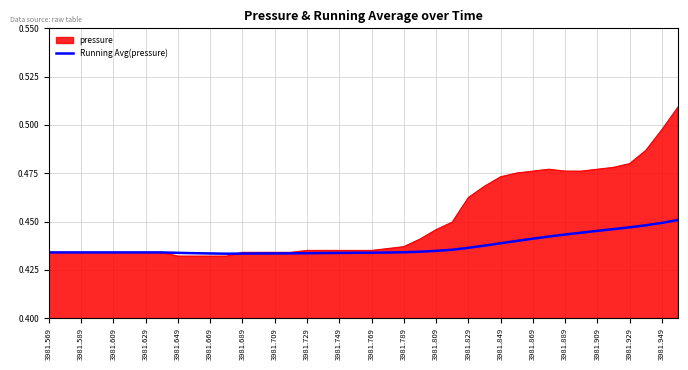

Which series has the largest total across all categories?

pressure